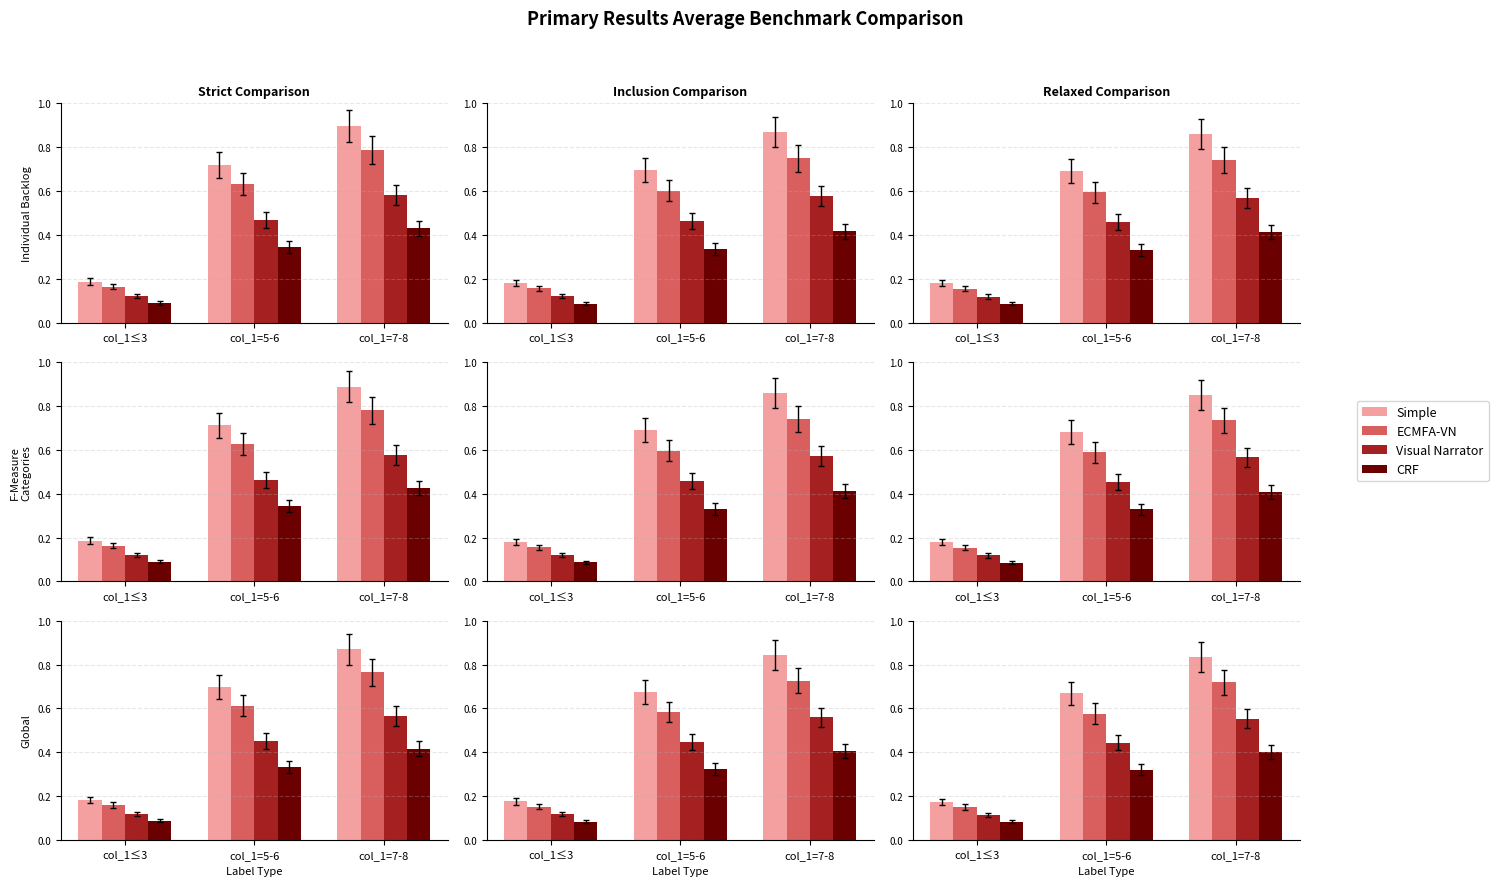

Which series has the largest total across all categories?

col_1=0 (Simple)